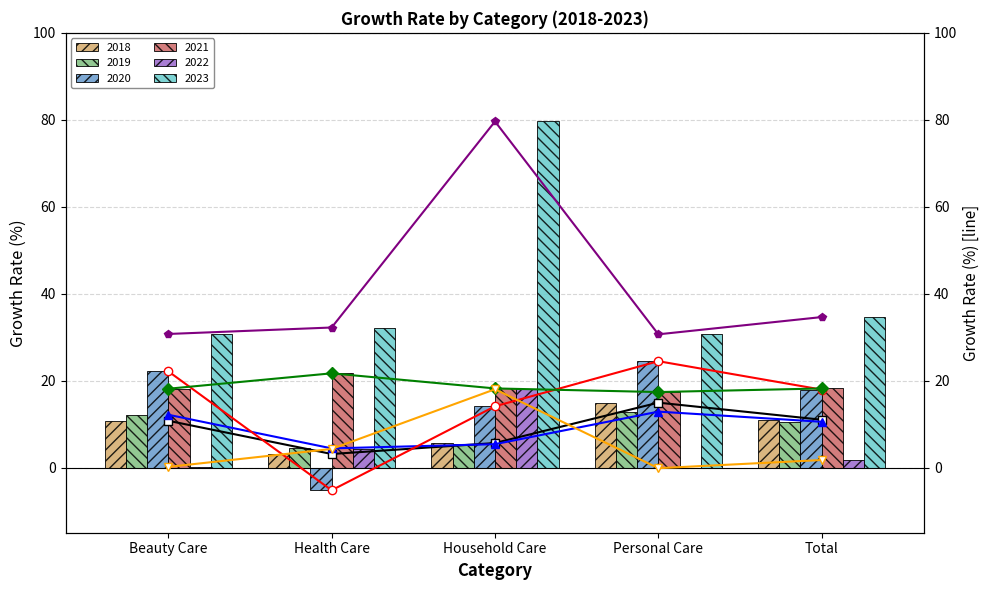

Reading left to right, what are all the values shown in this chart?

2018 line: 10.8	3.1	5.6	14.9	11.0
2019 line: 12.1	4.4	5.4	12.9	10.5
2020 line: 22.1	-5.2	14.1	24.5	17.9
2021 line: 18.1	21.7	18.2	17.4	18.2
2022 line: 0.1	4.3	18.0	-0.2	1.7
2023 line: 30.7	32.2	79.6	30.6	34.6